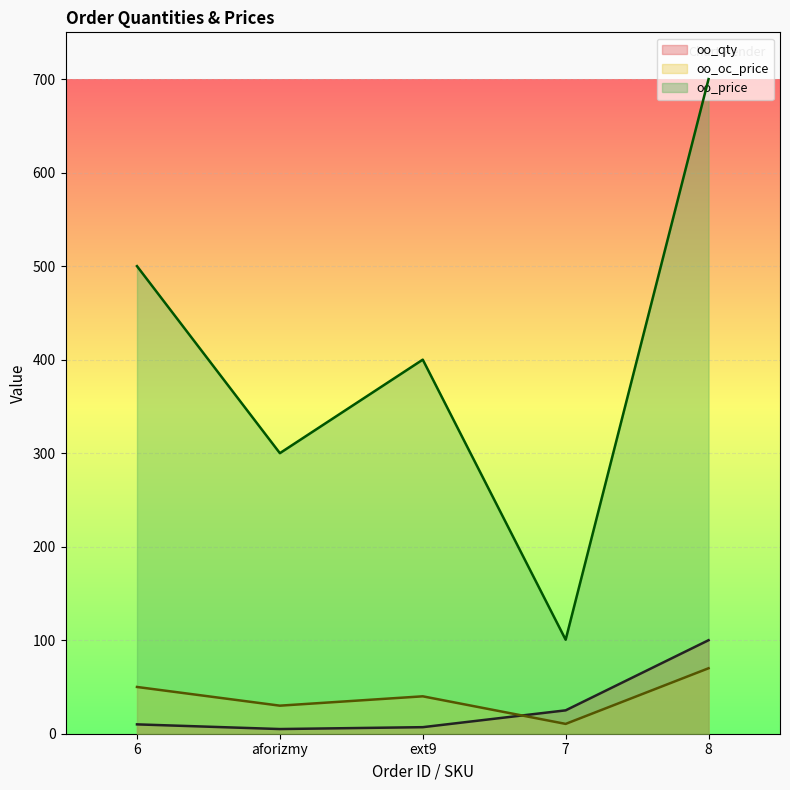

Which series changed the most between aforizmy and ext9?

oo_price